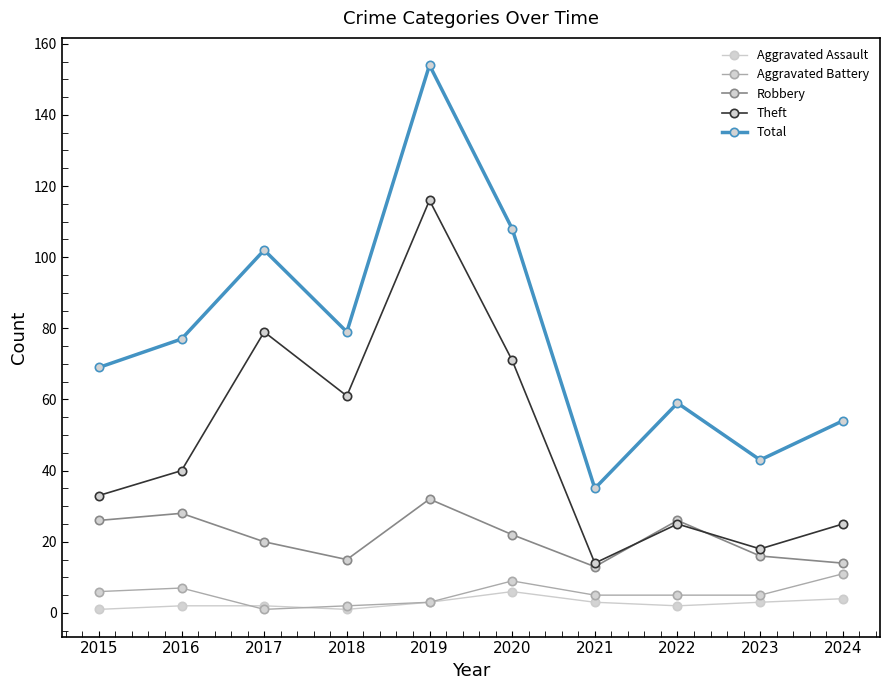

Between 2021 and 2024, which series saw the biggest shift?

Total